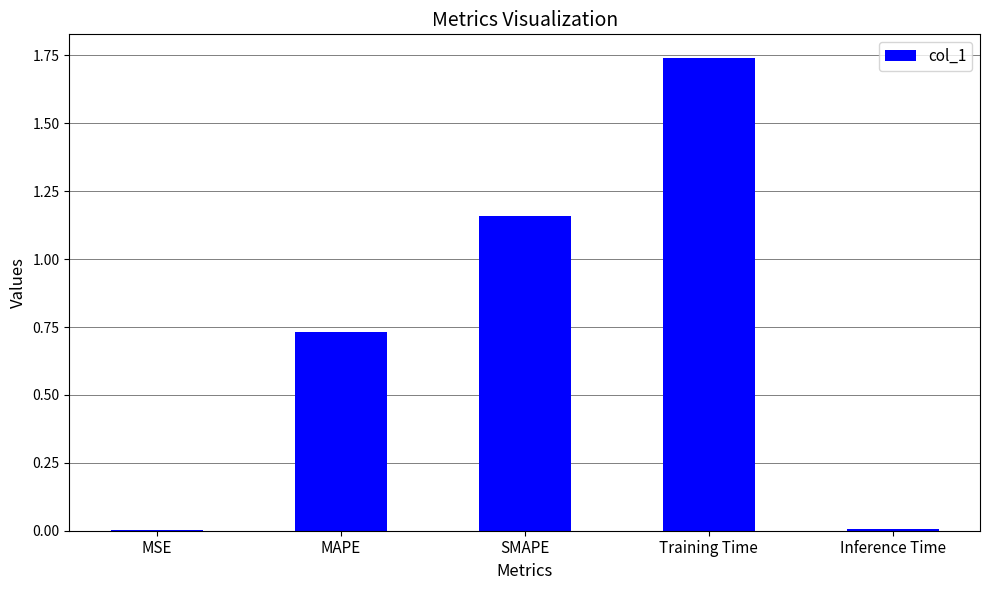

True or false: the data shows 0.7 at SMAPE.

False